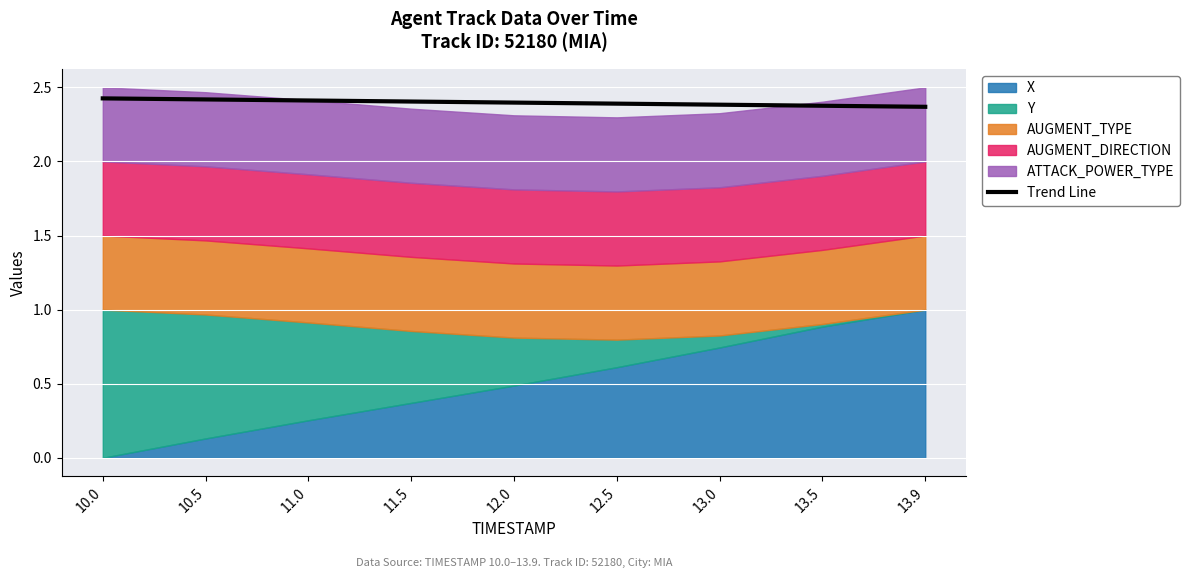

What is the difference between the maximum and minimum values?

0.1